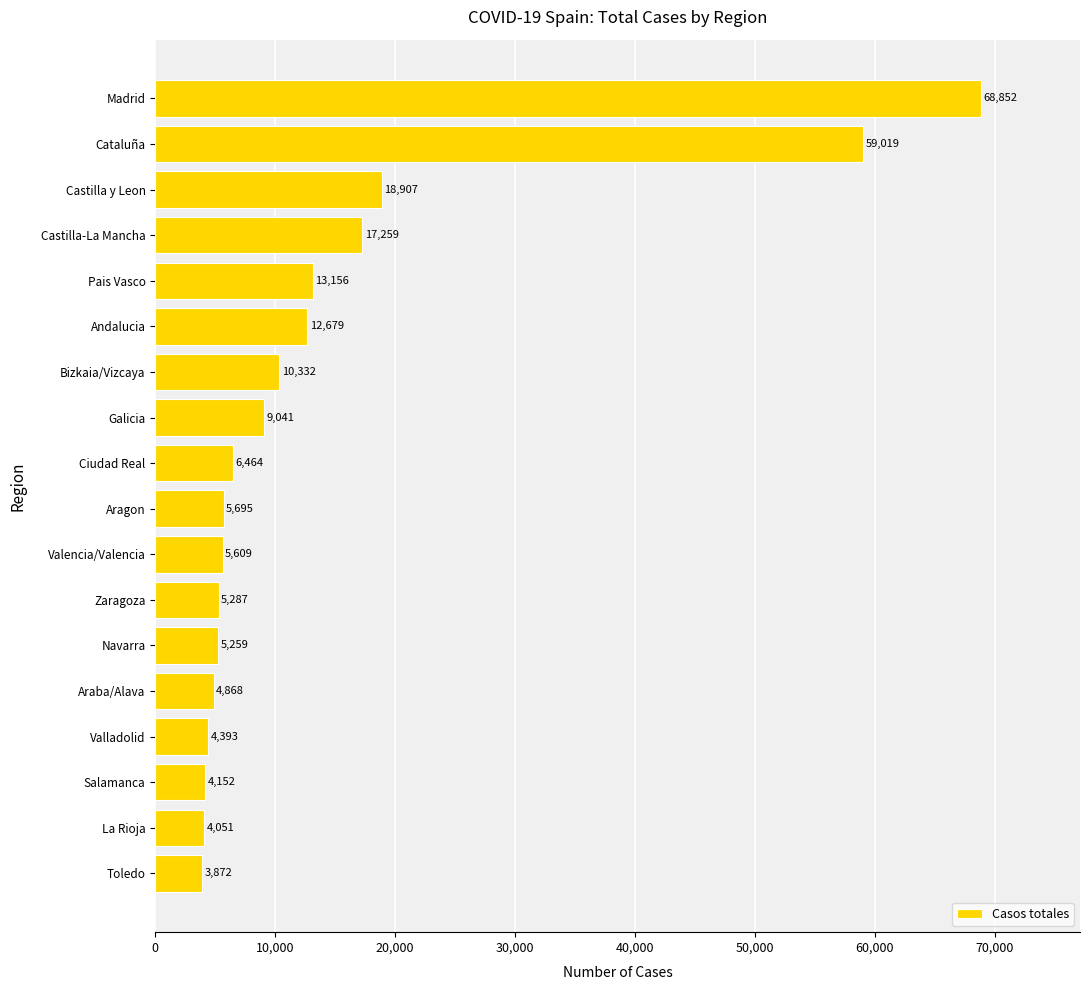

Is it true that the value at Valencia/Valencia is 5609?

True